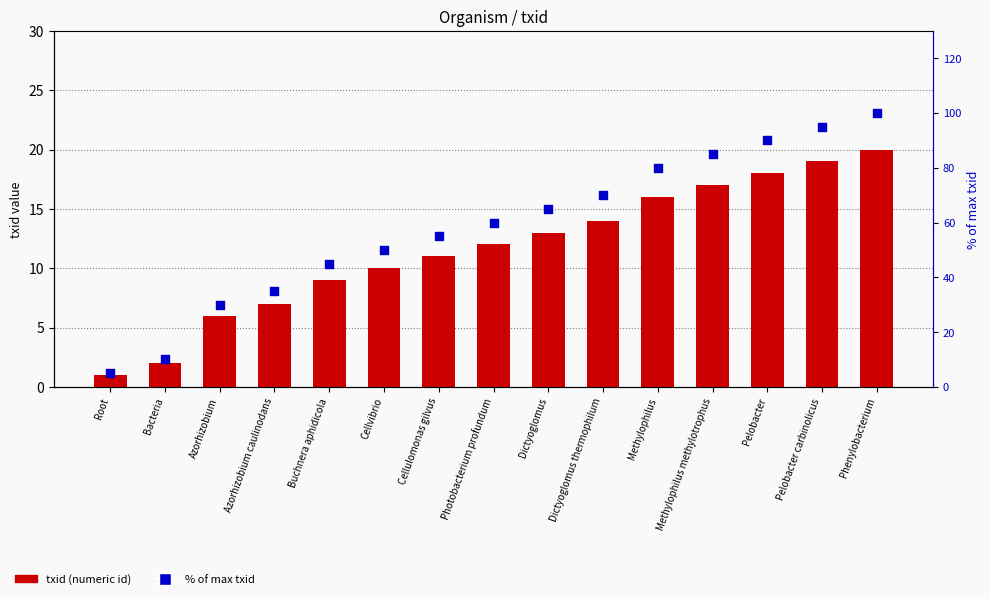

Which series has the largest total across all categories?

% of max txid